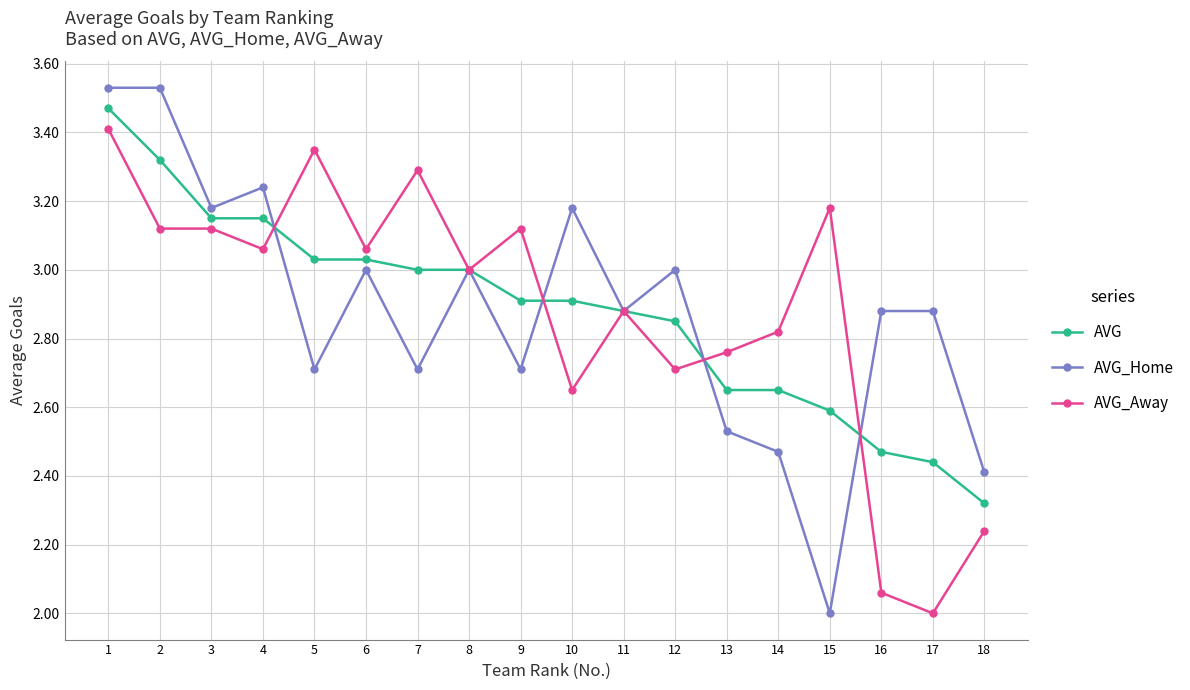

Is it true that AVG_Away equals 1.7 at 15?

False